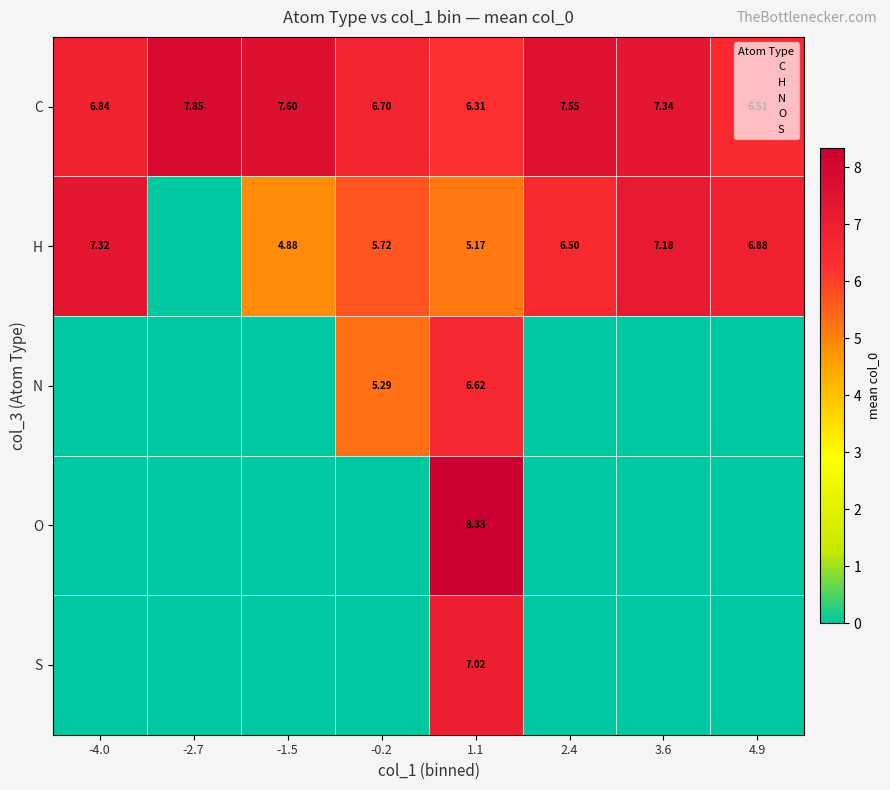

Rank the series at -1.5 from lowest to highest value.

N, O, S, H, C